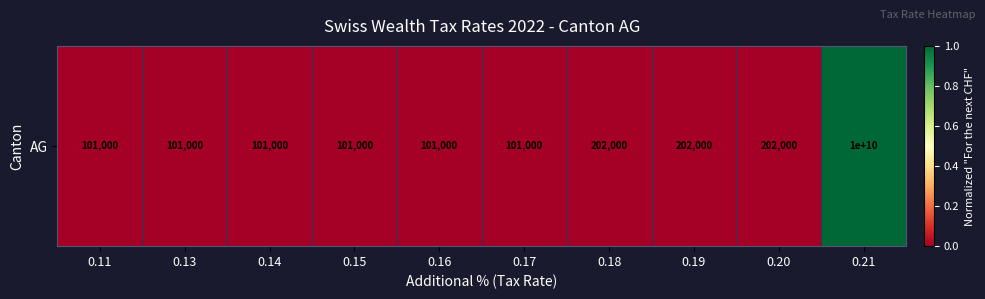

True or false: the data shows 0.0 at 0.11.

True